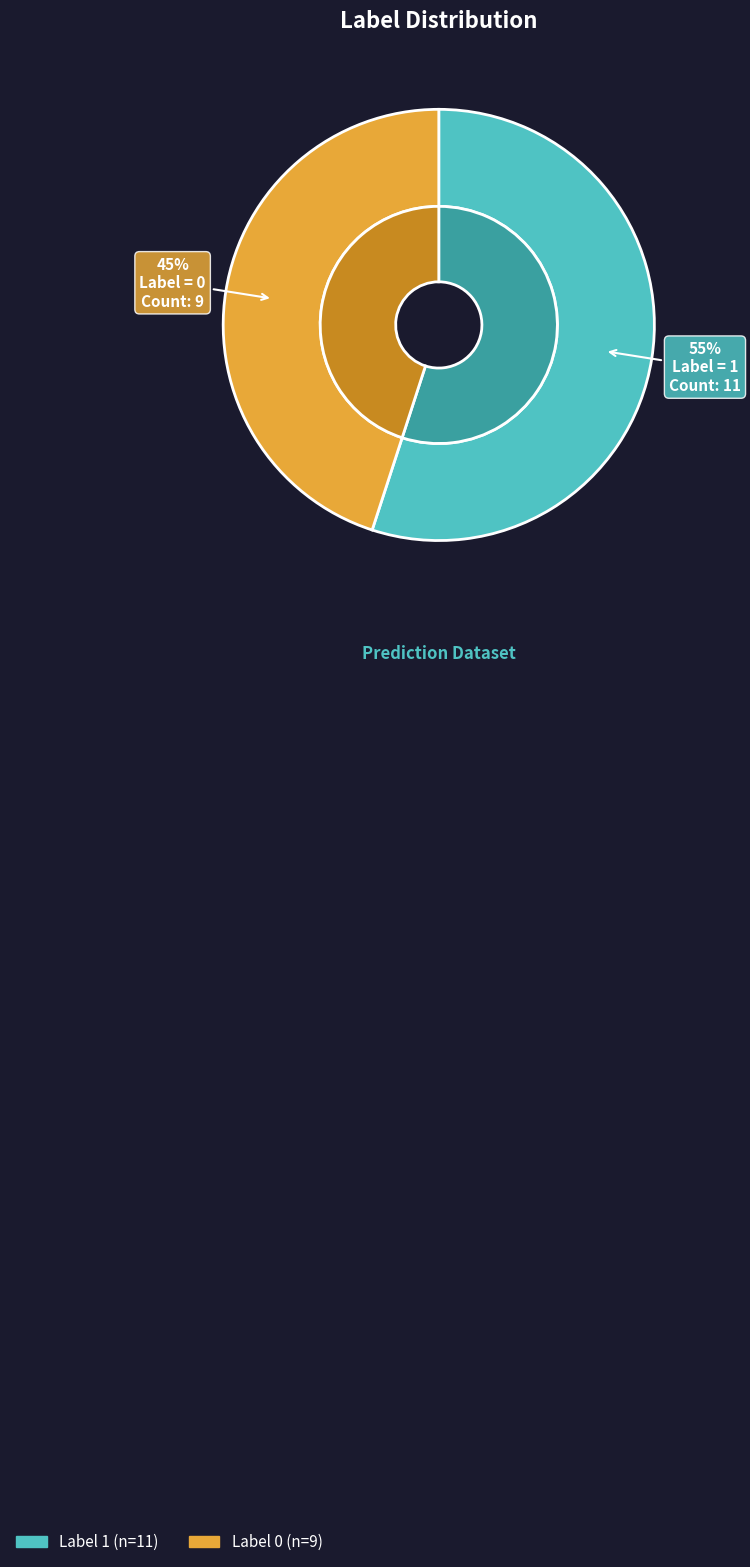

What percentage do 1 and 0 together represent?

100.0%